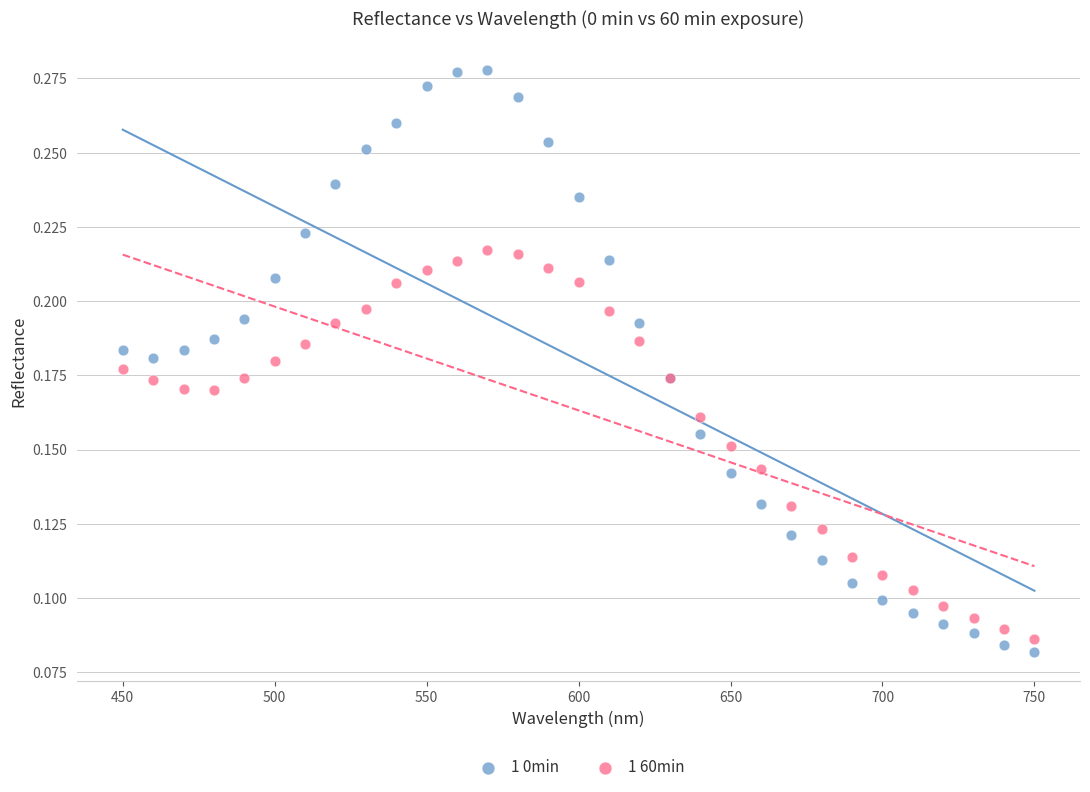

Which series has the largest Y range (max minus min)?

1 0min